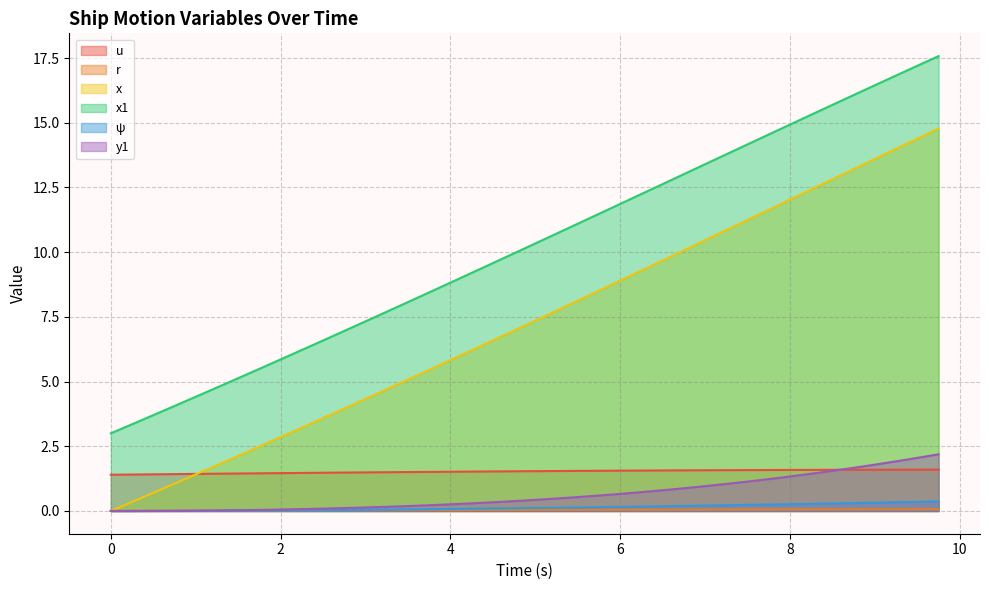

Rank the series at 2.75 from lowest to highest value.

r, ψ, y1, u, x, x1